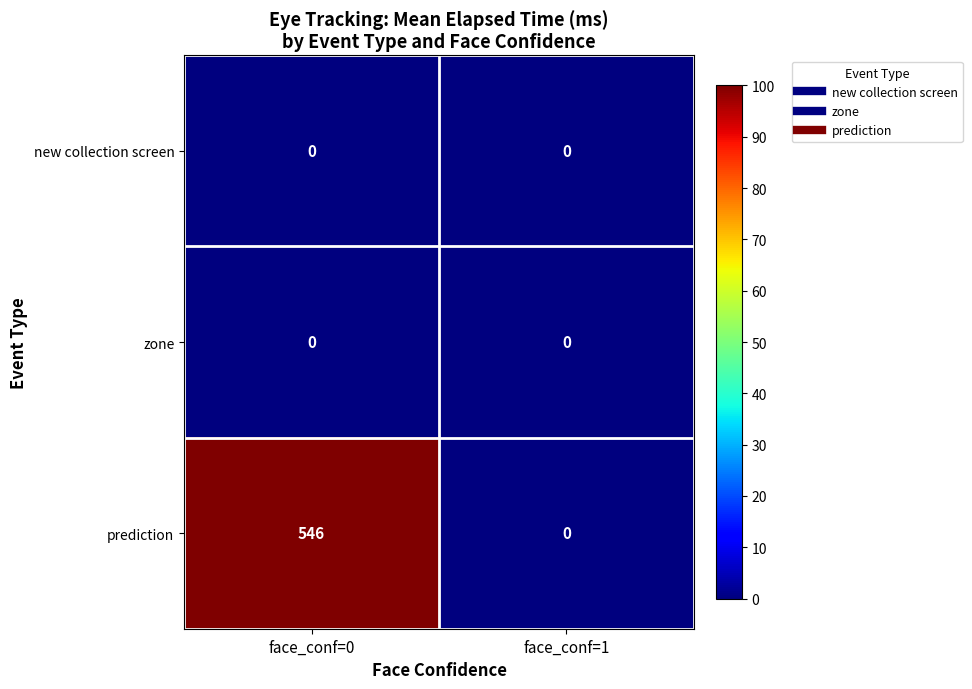

What is the average value of the prediction series?

273